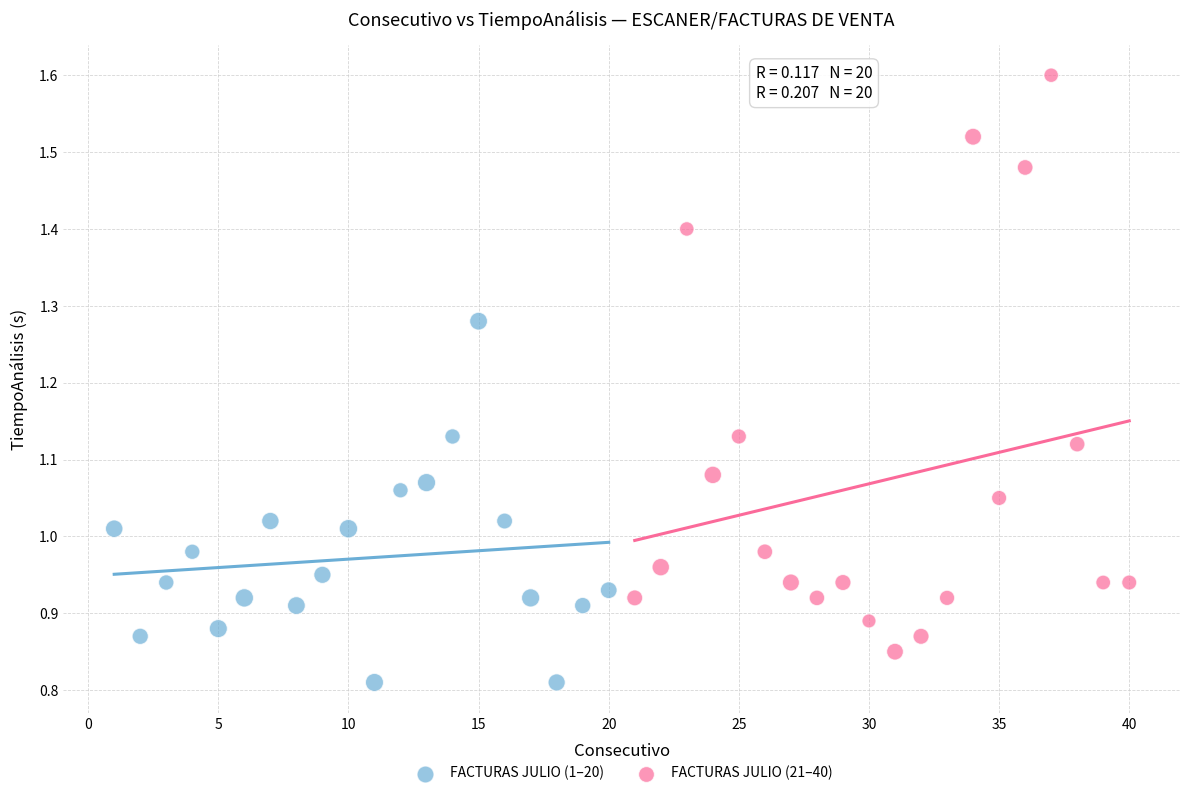

Which series reaches the maximum Y coordinate?

FACTURAS JULIO (21–40)